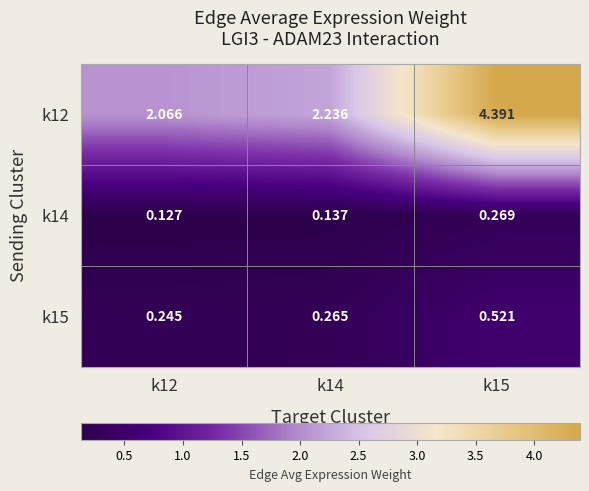

Is the value of k15 at k12 greater than the value of k12 at k15?

No